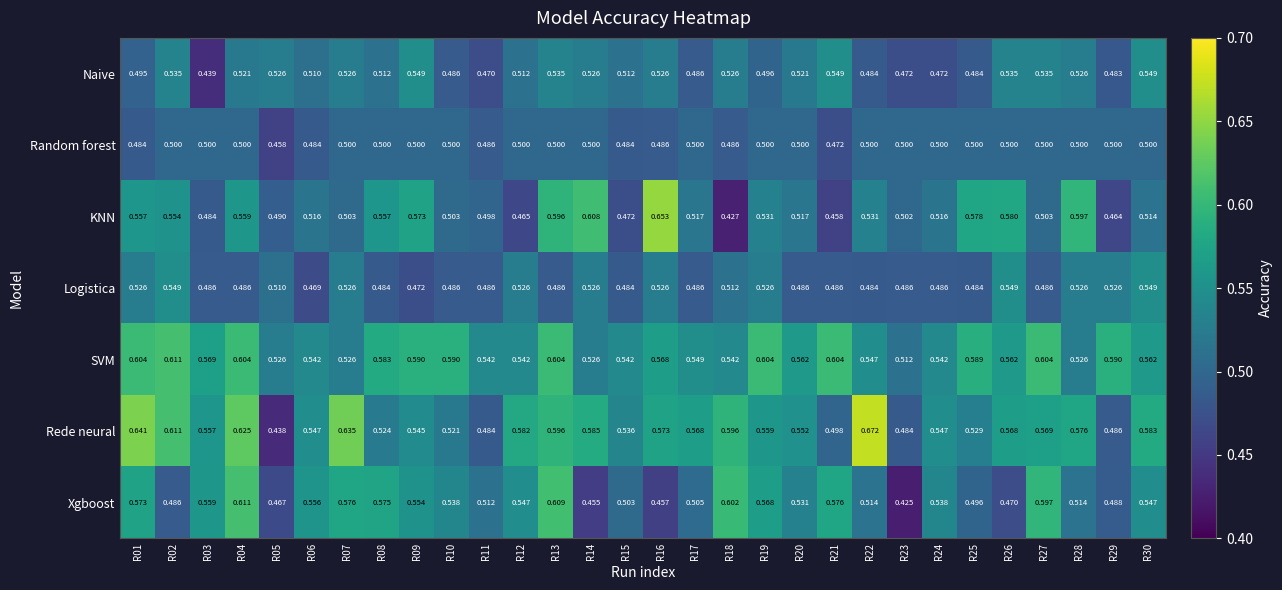

Which series has the largest total across all categories?

SVM